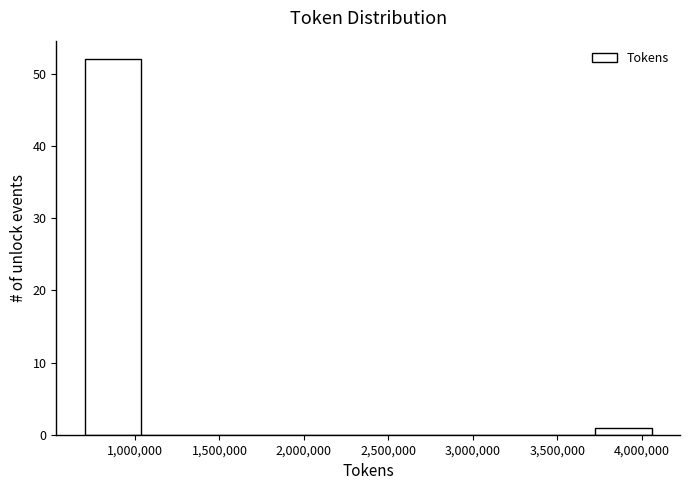

How tall is the bar that spans 700000 to 1050000 on the x-axis? Neither the bar edges nor the heights are printed on the chart, so give them approximately, as read against the axes.

52